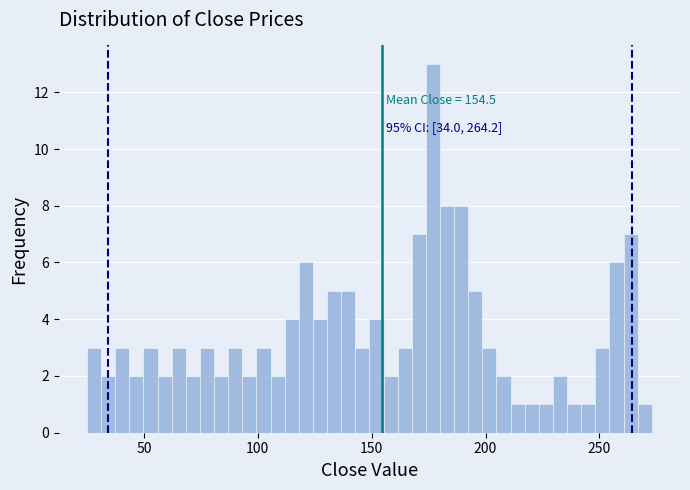

Around what value on the x-axis is the tallest bar? Give the approximate position of its centre, as read against the axis.

175